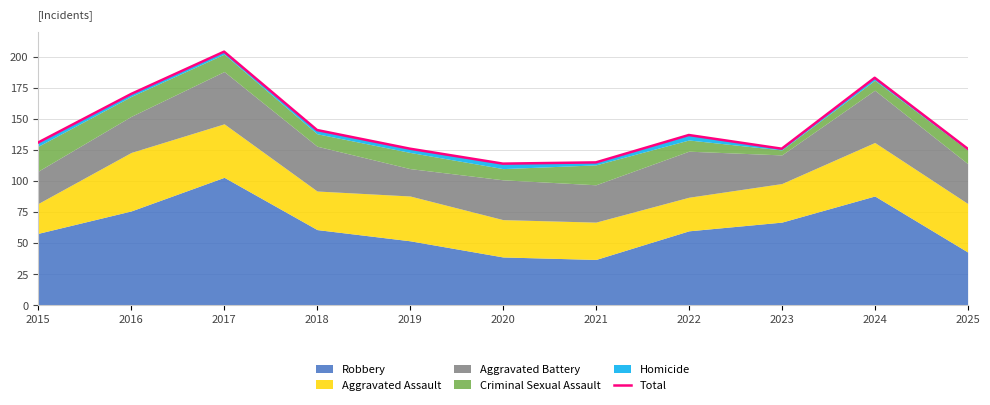

What is the change in value from 2017 to 2020?

-90